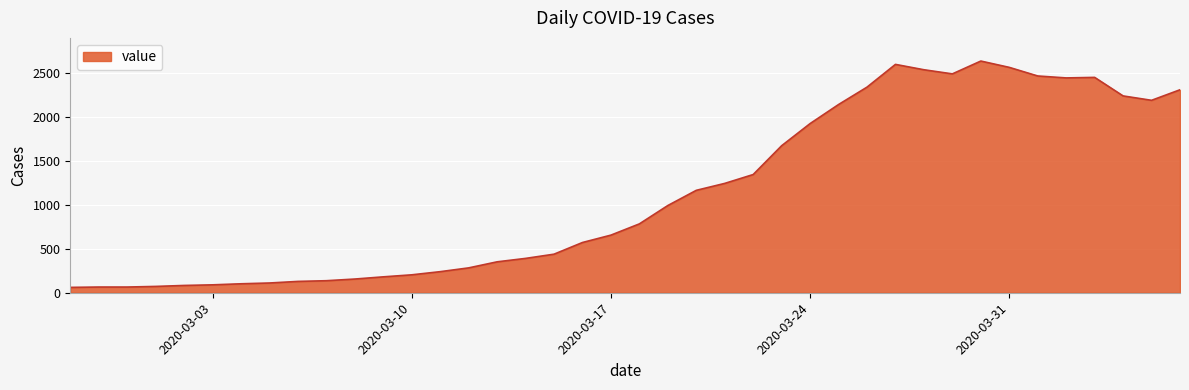

What is the difference between the maximum and minimum values?

2577